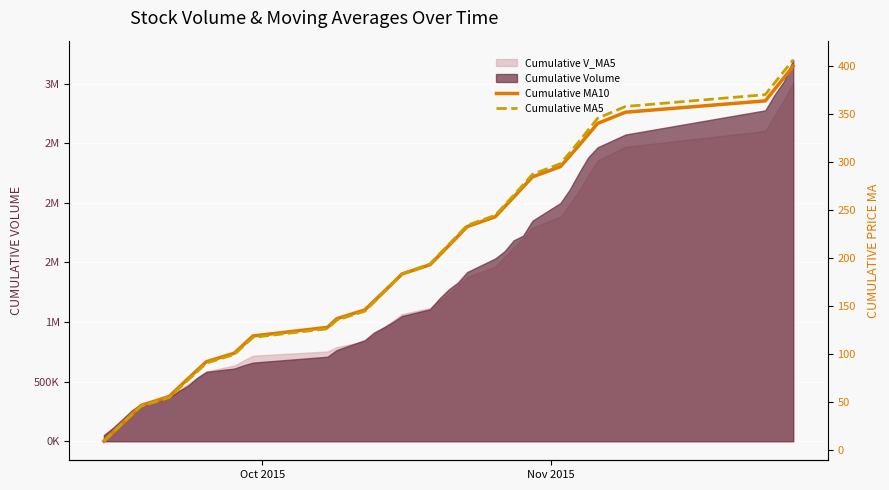

How many data points does each series have?

40